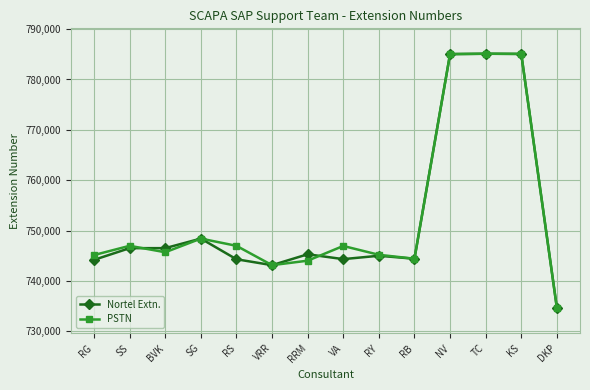

What position from the right is VRR?

9